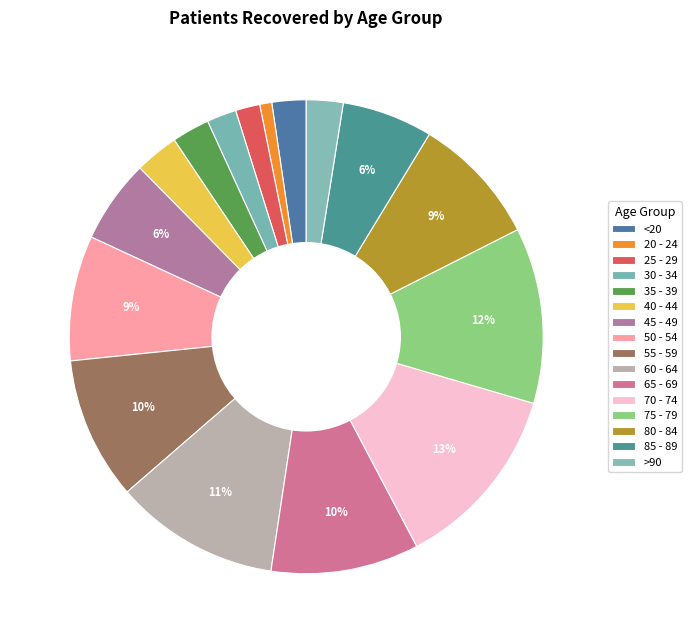

To the nearest percent, what is the difference between the largest and smallest slice percentages?

12%